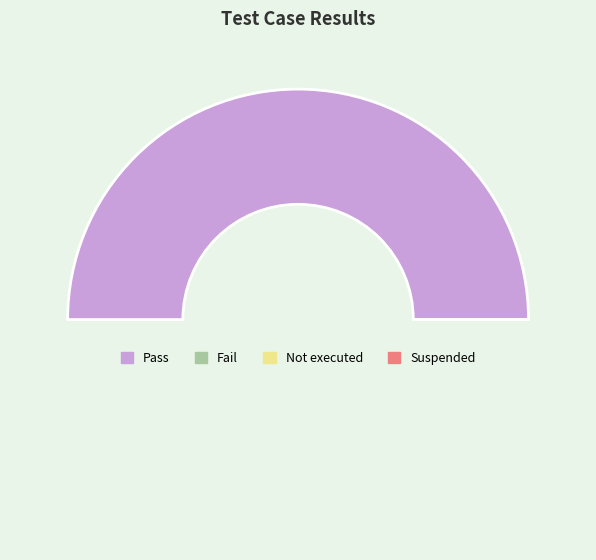

Is there any slice that represents more than half of the pie?

No